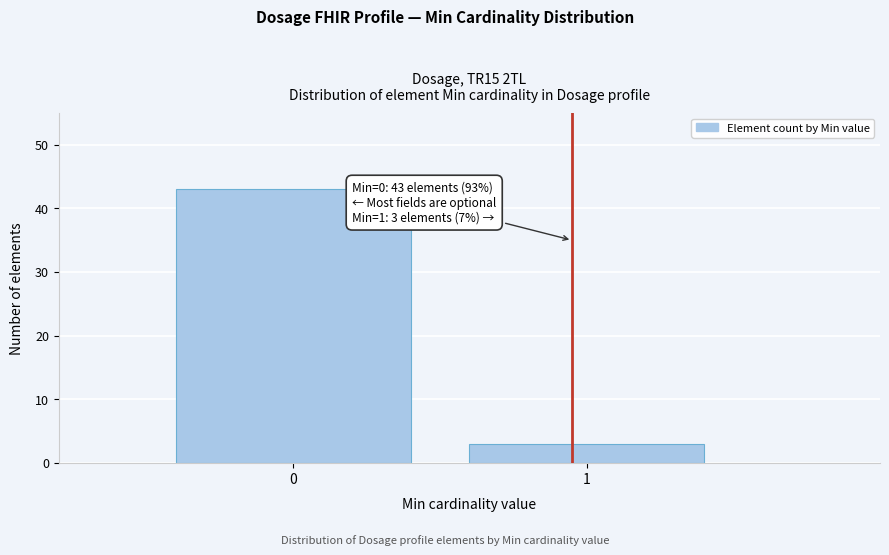

Reading left to right, transcribe all the data shown in this chart.

43	3